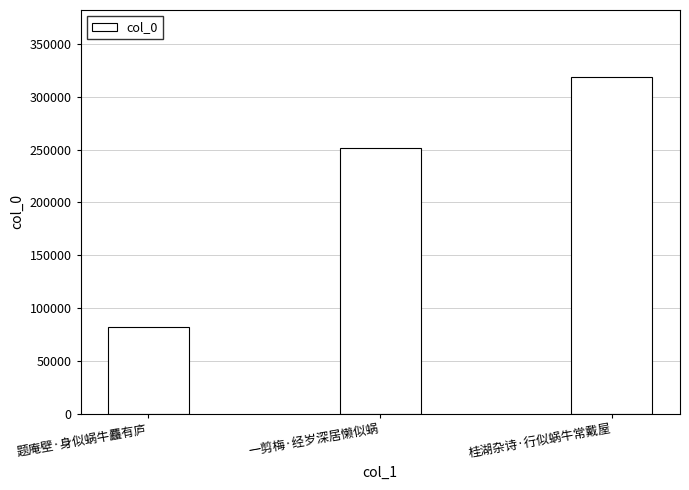

Reading right to left, extract all data points from this chart.

318594	251703	82251